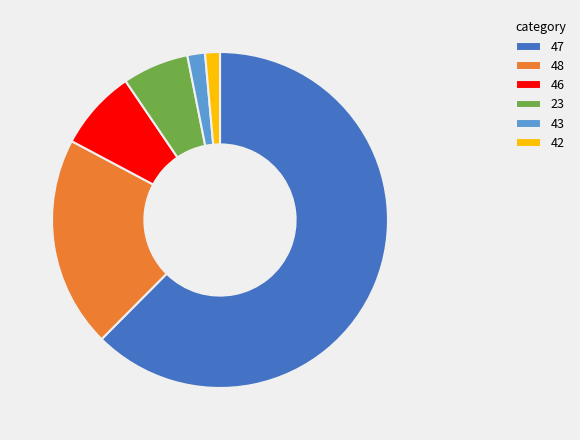

What is the majority slice?

47